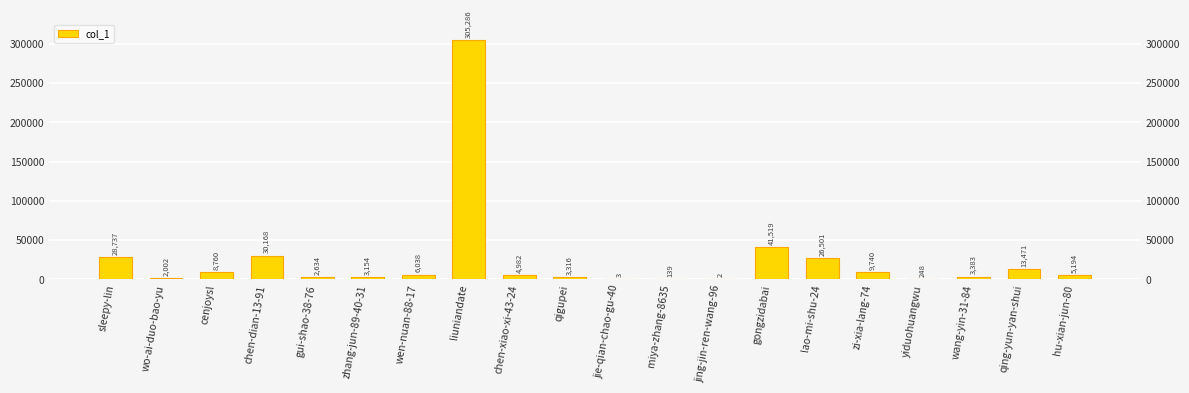

Rank the categories by value from highest to lowest.

liuniandate, gongzidabai, chen-dian-13-91, sleepy-lin, lao-mi-shu-24, qing-yun-yan-shui, zi-xia-lang-74, cenjoysl, wen-nuan-88-17, hu-xian-jun-80, chen-xiao-xi-43-24, wang-yin-31-84, qigupei, zhang-jun-89-40-31, gui-shao-38-76, wo-ai-duo-bao-yu, yiduohuangwu, miya-zhang-8635, jie-qian-chao-gu-40, jing-jin-ren-wang-96